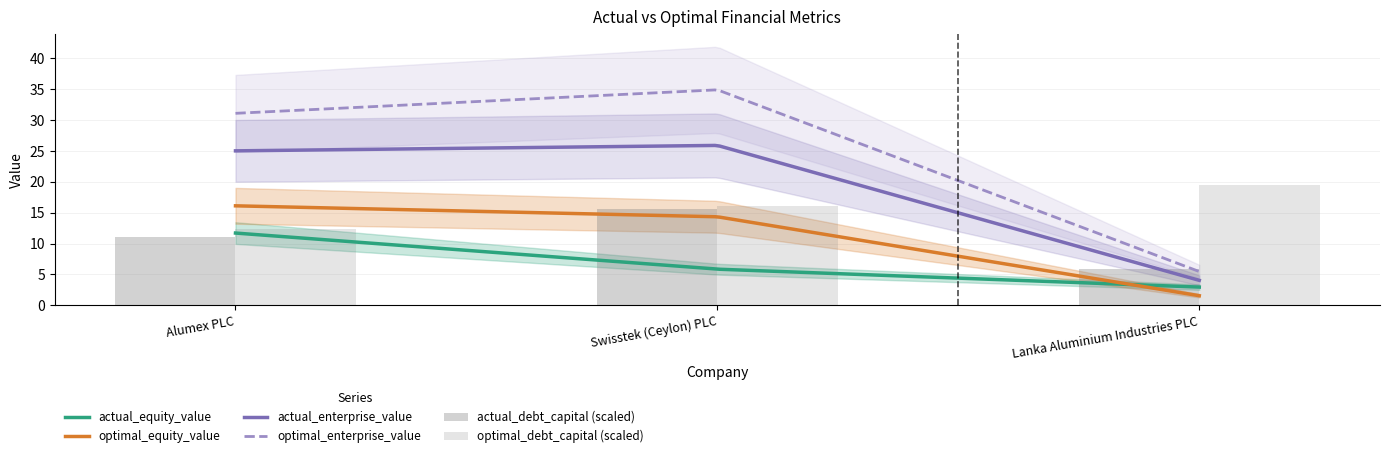

What position from the right is Alumex PLC?

3